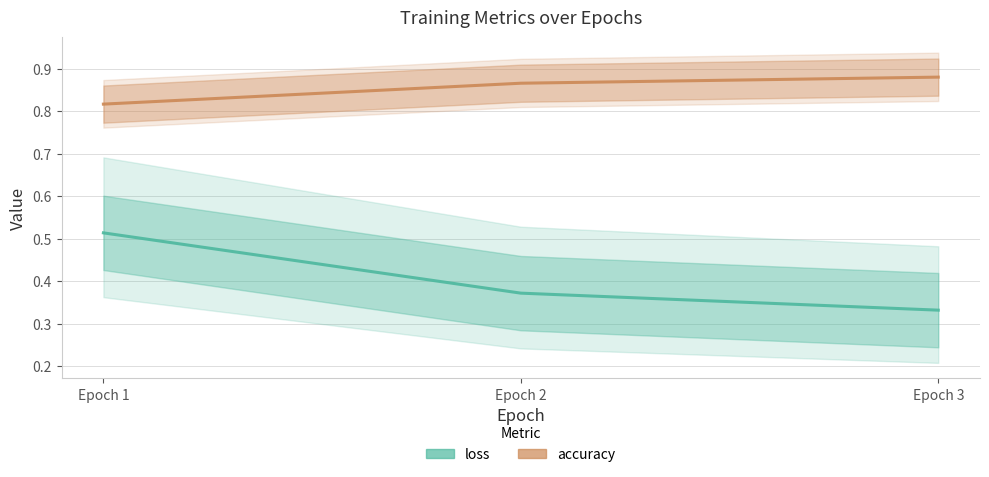

Between Epoch 1 and Epoch 3, which is larger?

Epoch 1